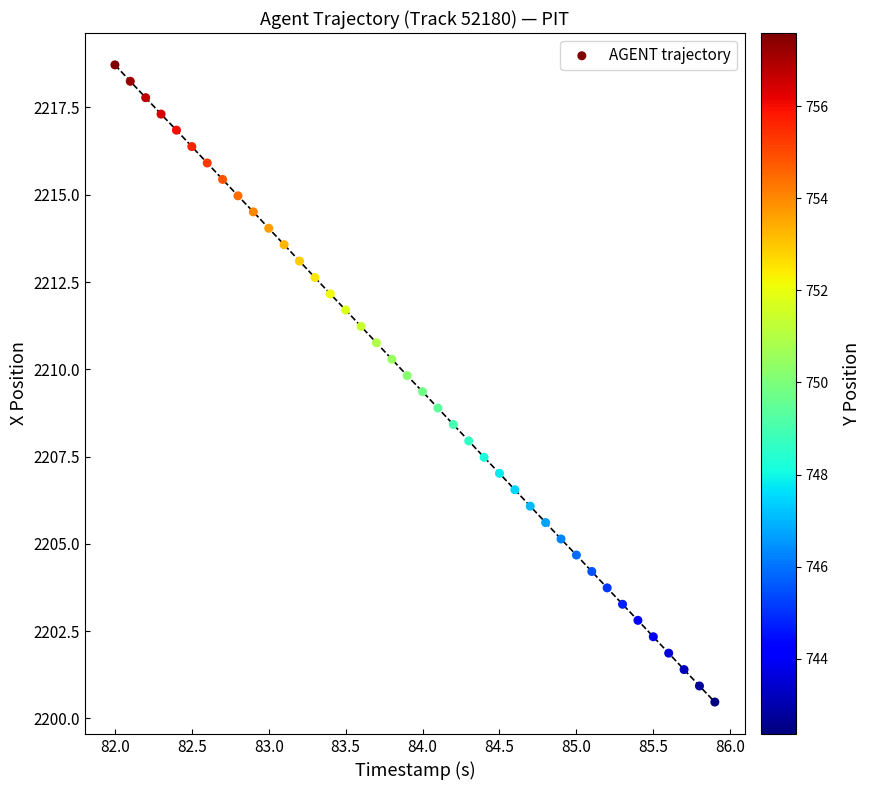

What is the range of X values (max minus min)?

3.9